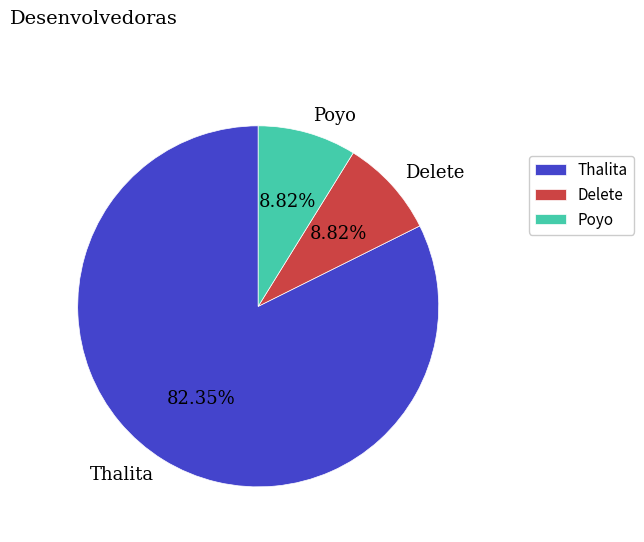

The Poyo slice represents 1% of the pie. True or false?

False